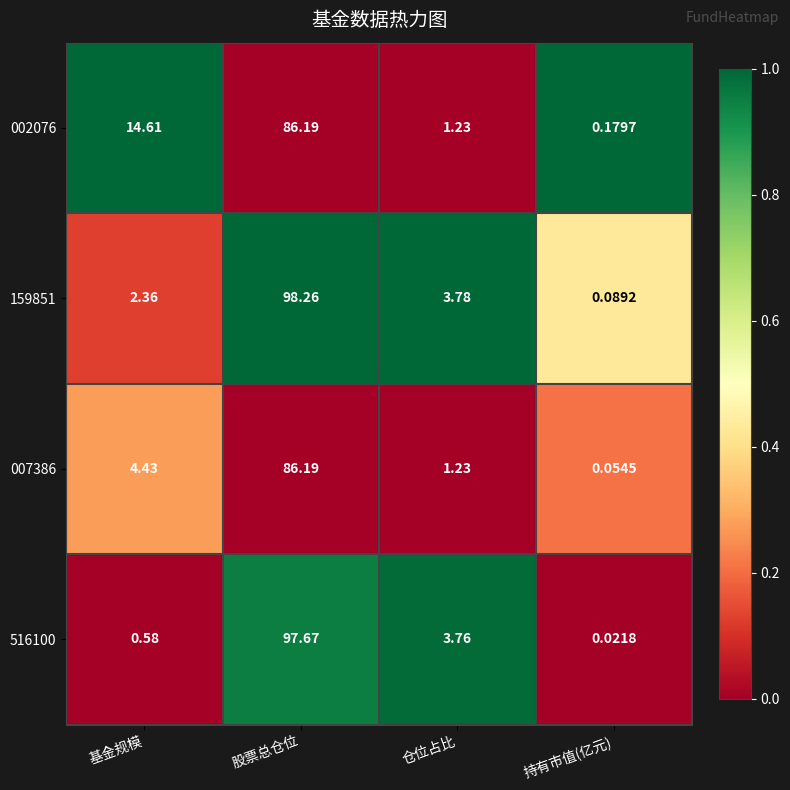

Where does the 007386 series first go above 4?

基金规模